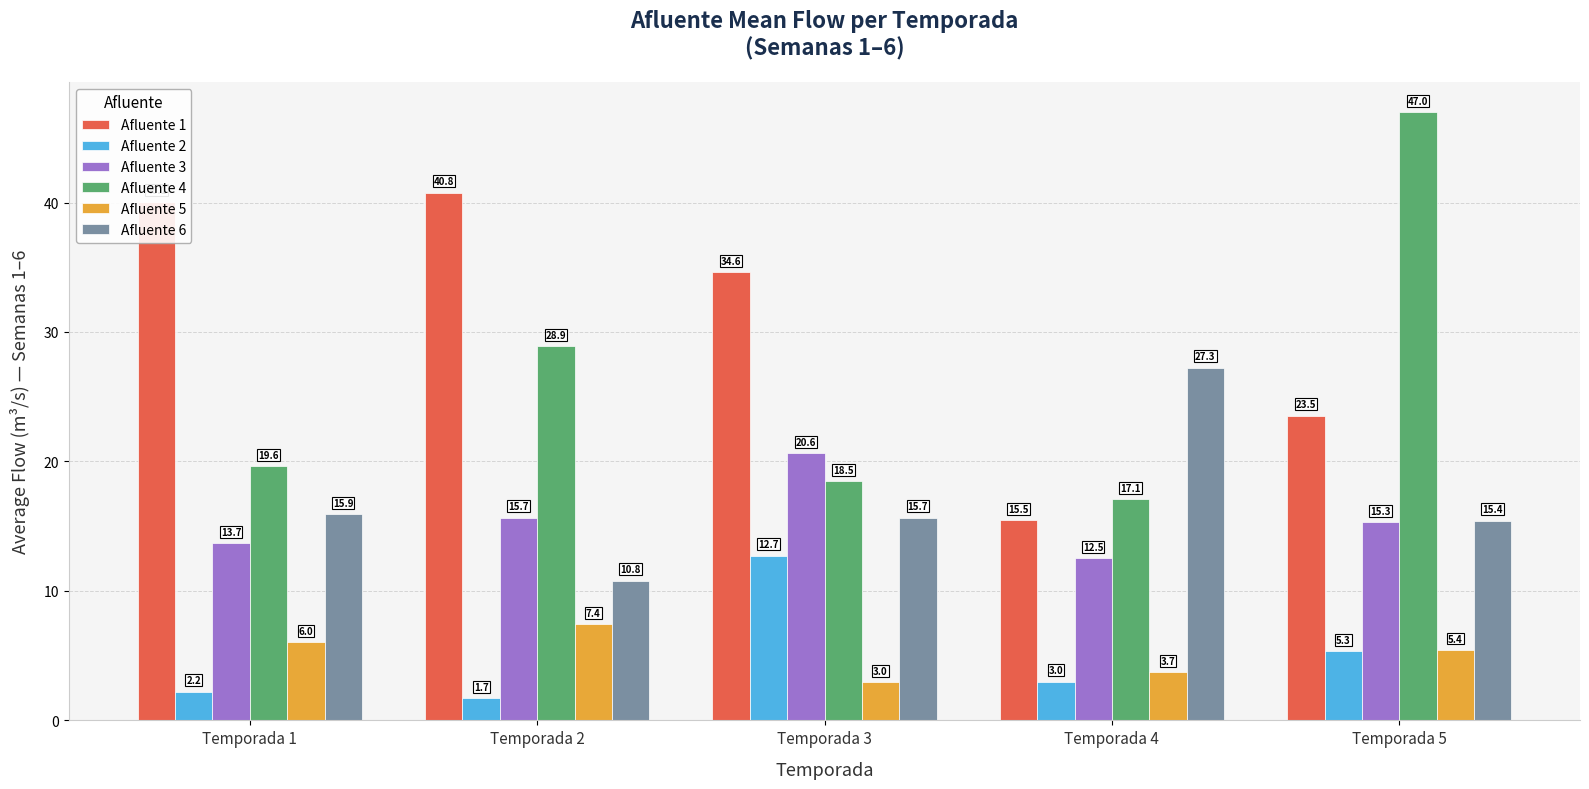

Is it true that Afluente 4 equals 28.9 at Temporada 2?

True